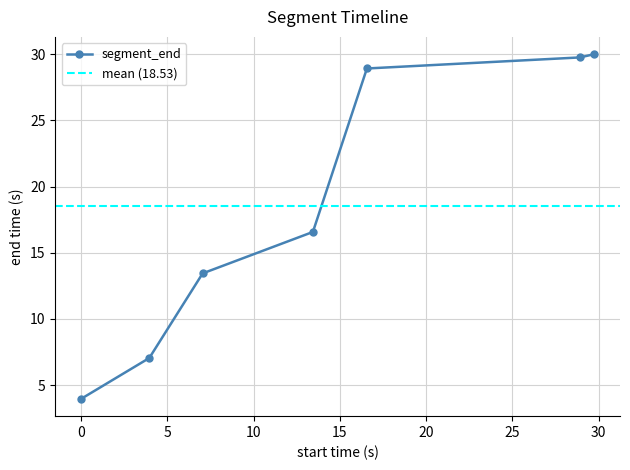

How many data points are less than 16?

3